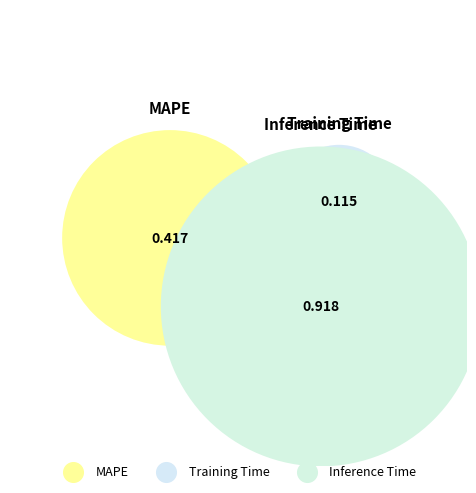

Is there any slice that represents more than half of the pie?

Yes